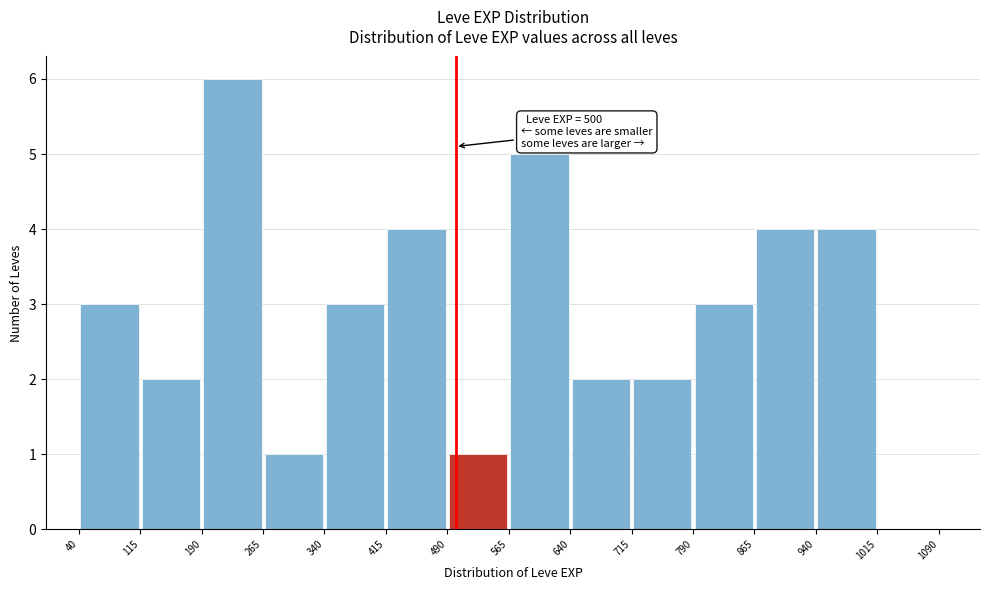

Which range on the x-axis has the tallest bar?

190 to 265